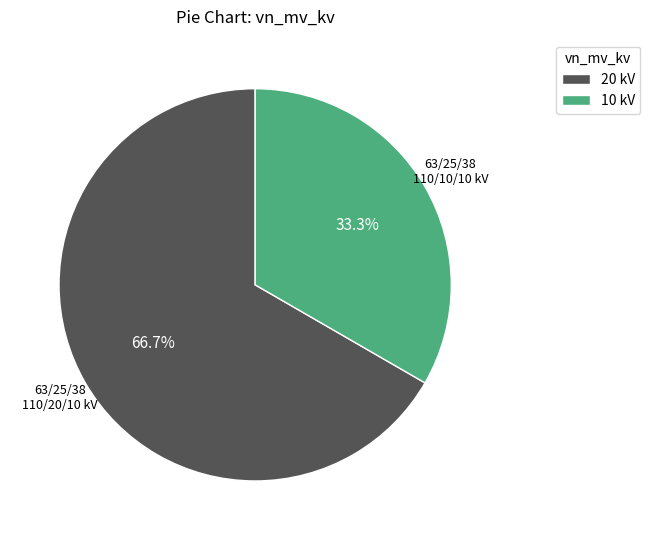

Which category has the biggest portion of the pie?

20 kV